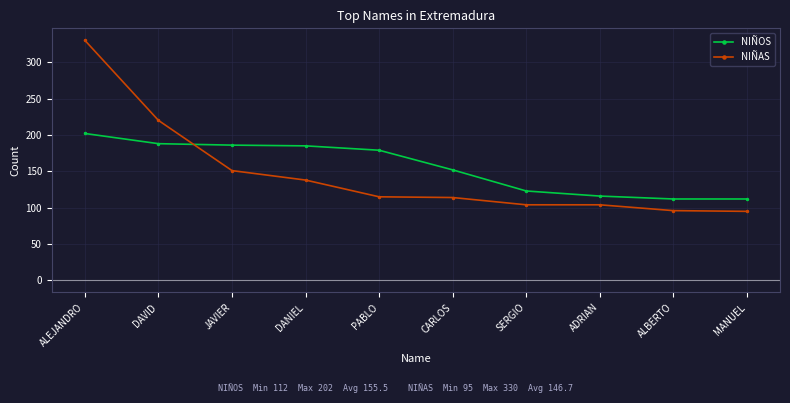

True or false: NIÑAS and NIÑOS intersect in this chart.

True